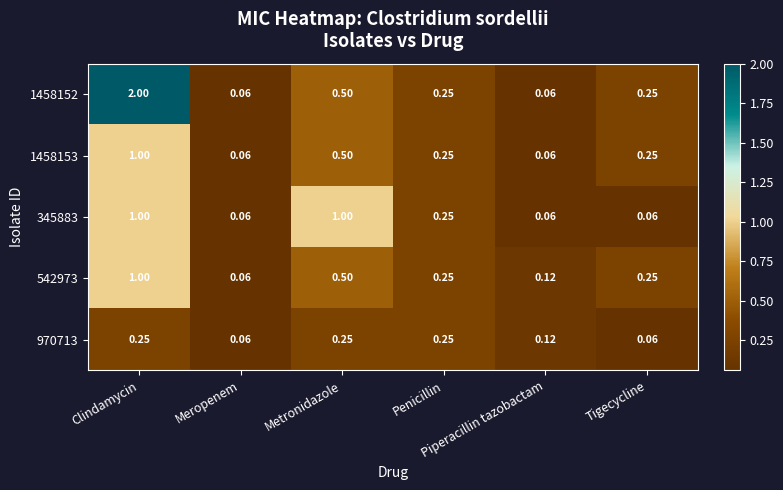

How many categories are shown in the chart?

6